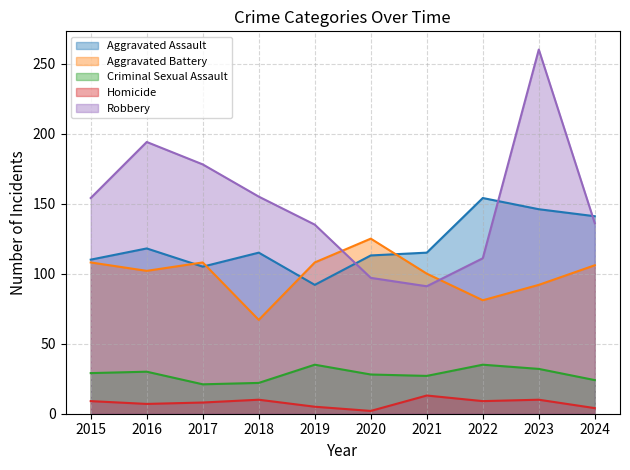

True or false: Aggravated Battery has more than 0 points higher than both neighbors.

True